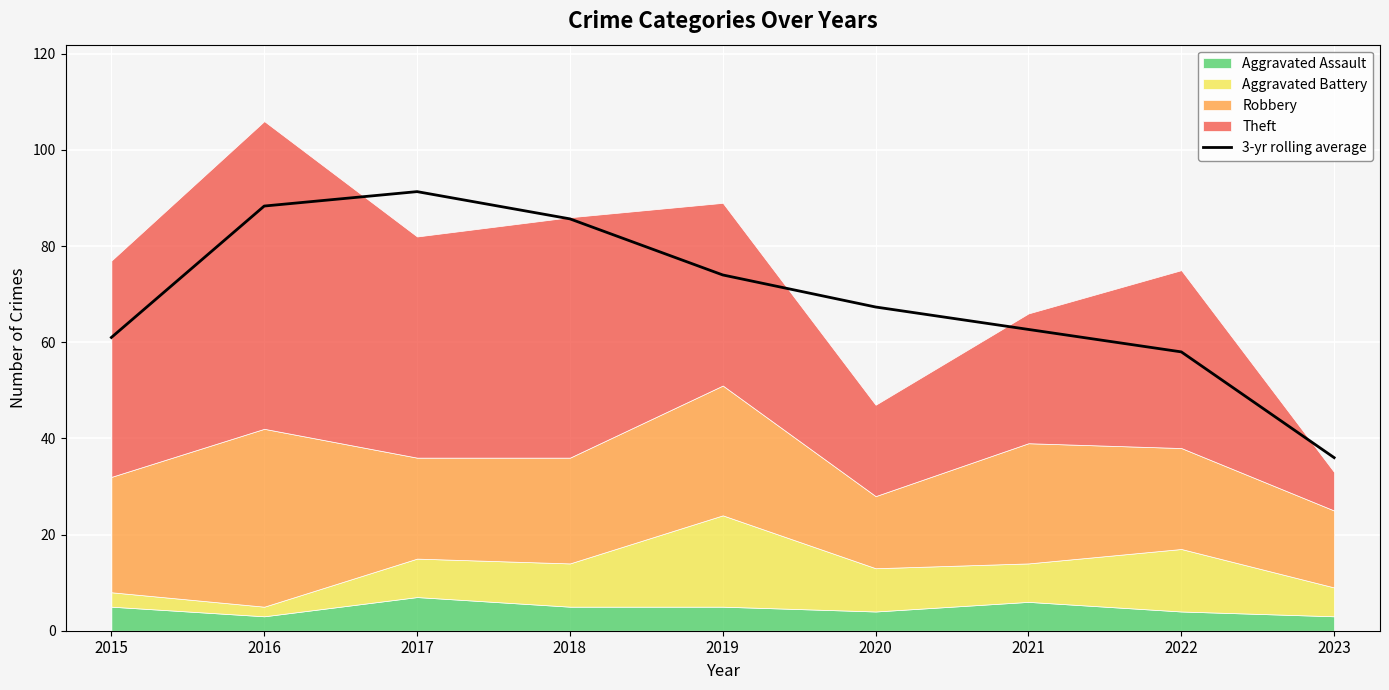

What is the minimum value for 3-yr rolling average?

36.0